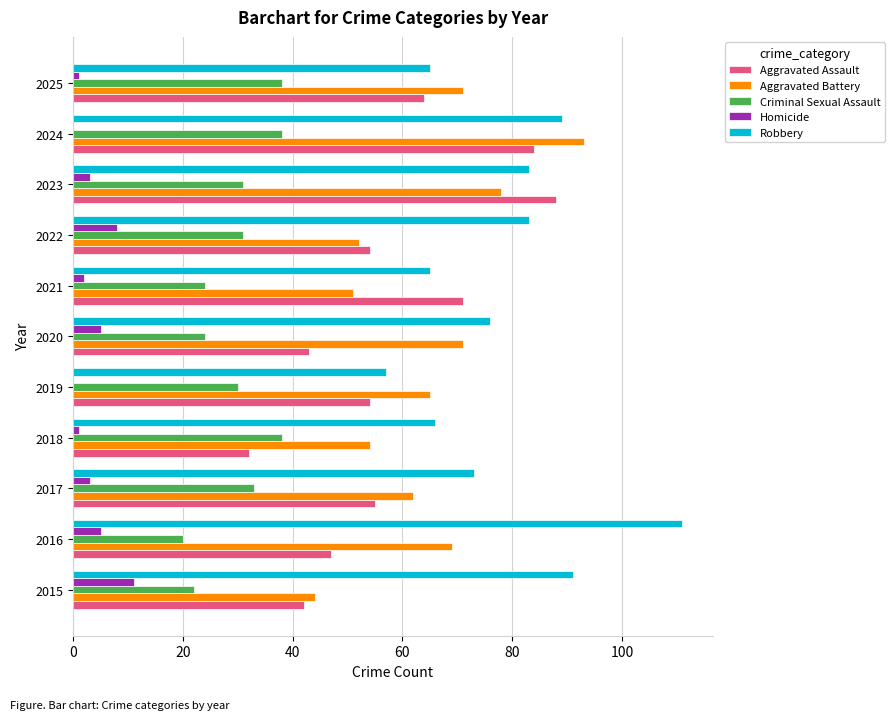

What is the approximate value of Criminal Sexual Assault at 2015?

22